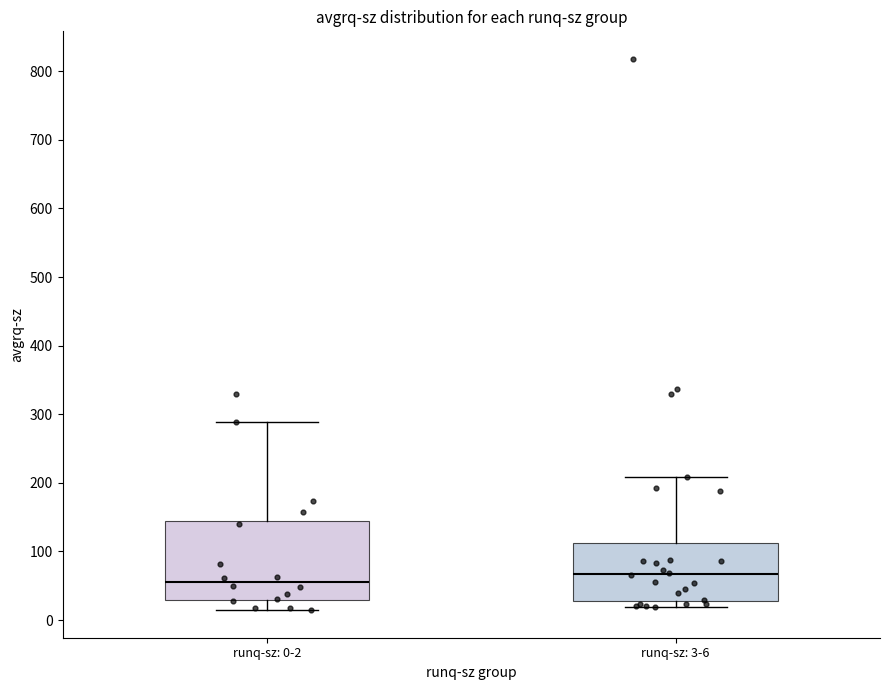

Where is the lower edge of the box for runq-sz: 3-6 on the y-axis? The values are not printed on the chart, so give them approximately, as read against the axis.

30